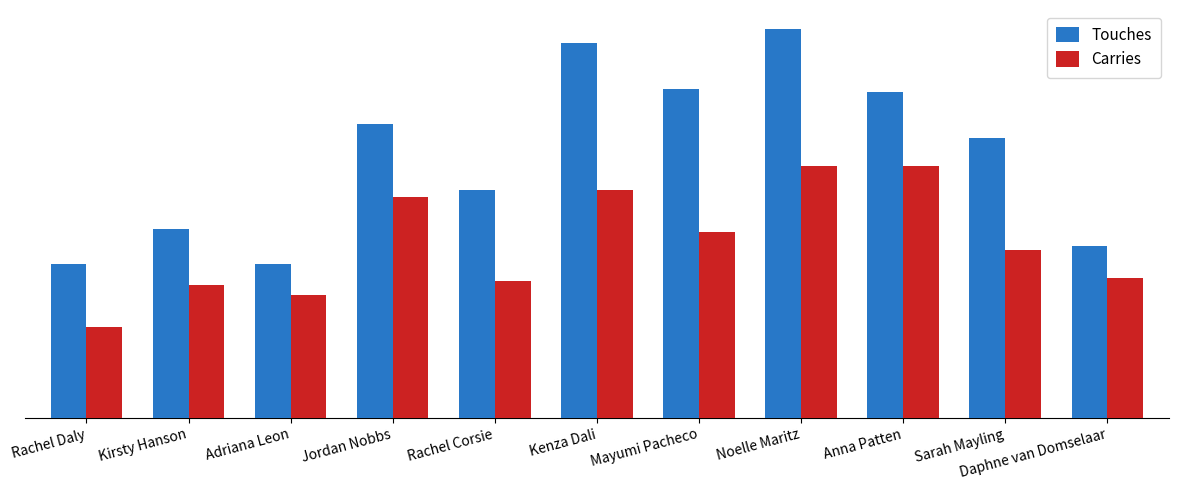

Rank the series by their average value, from highest to lowest.

Touches, Carries